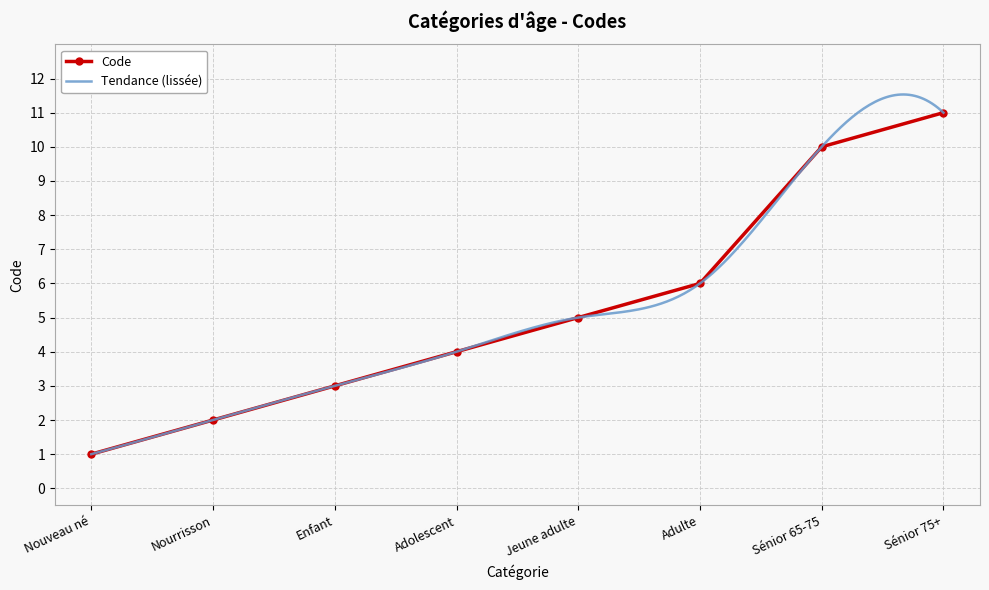

Reading left to right, what are all the values shown in this chart?

1	2	3	4	5	6	10	11